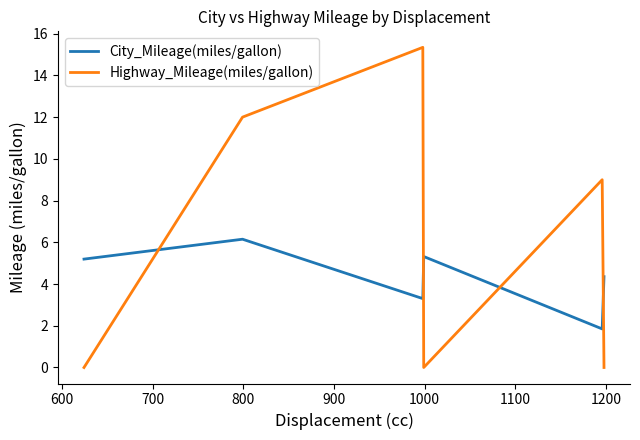

Which series ends up on top after the final intersection of City_Mileage(miles/gallon) and Highway_Mileage(miles/gallon)?

City_Mileage(miles/gallon)